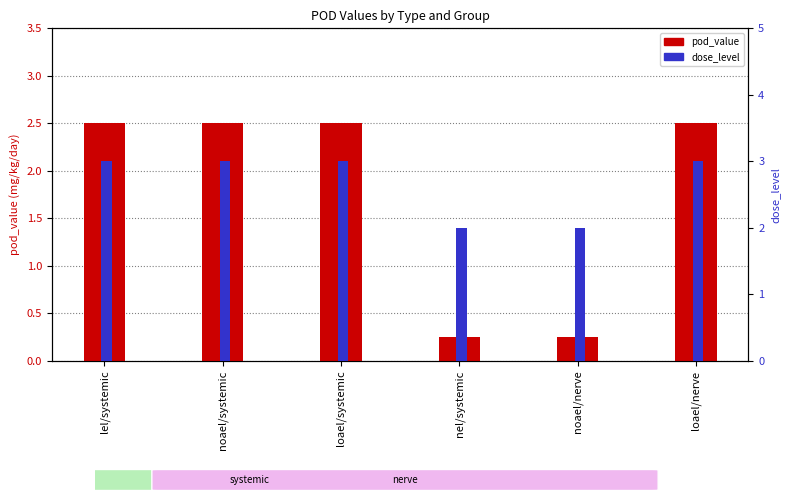

Which category has the lowest value across all series?

nel/systemic